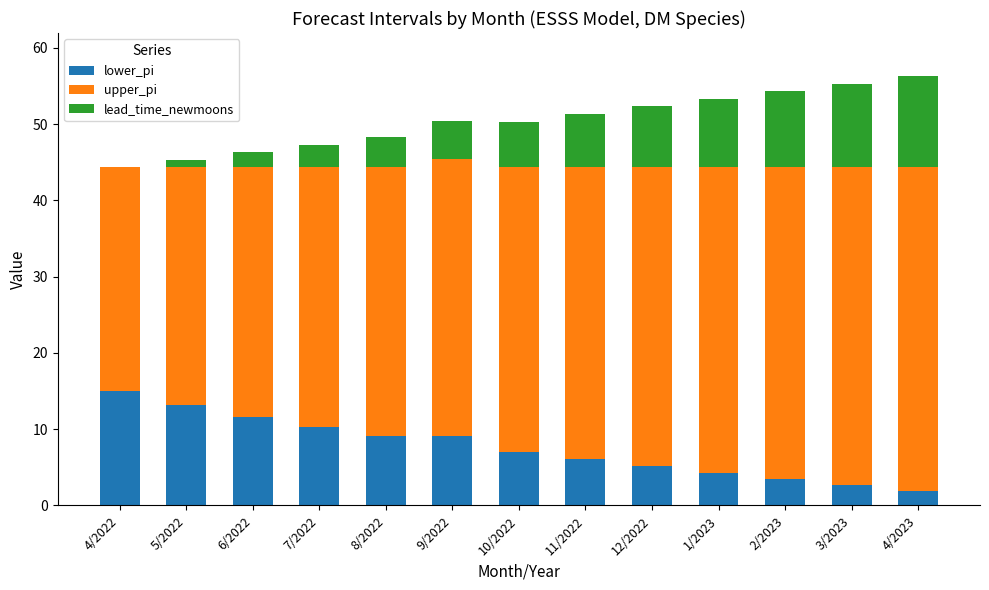

Are the bars horizontal?

No